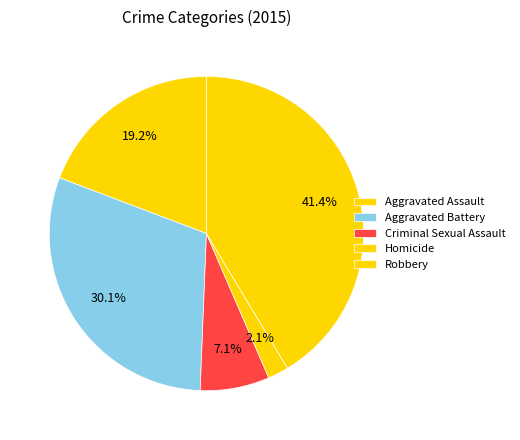

Is it true that Aggravated Assault is 19% of the pie?

True